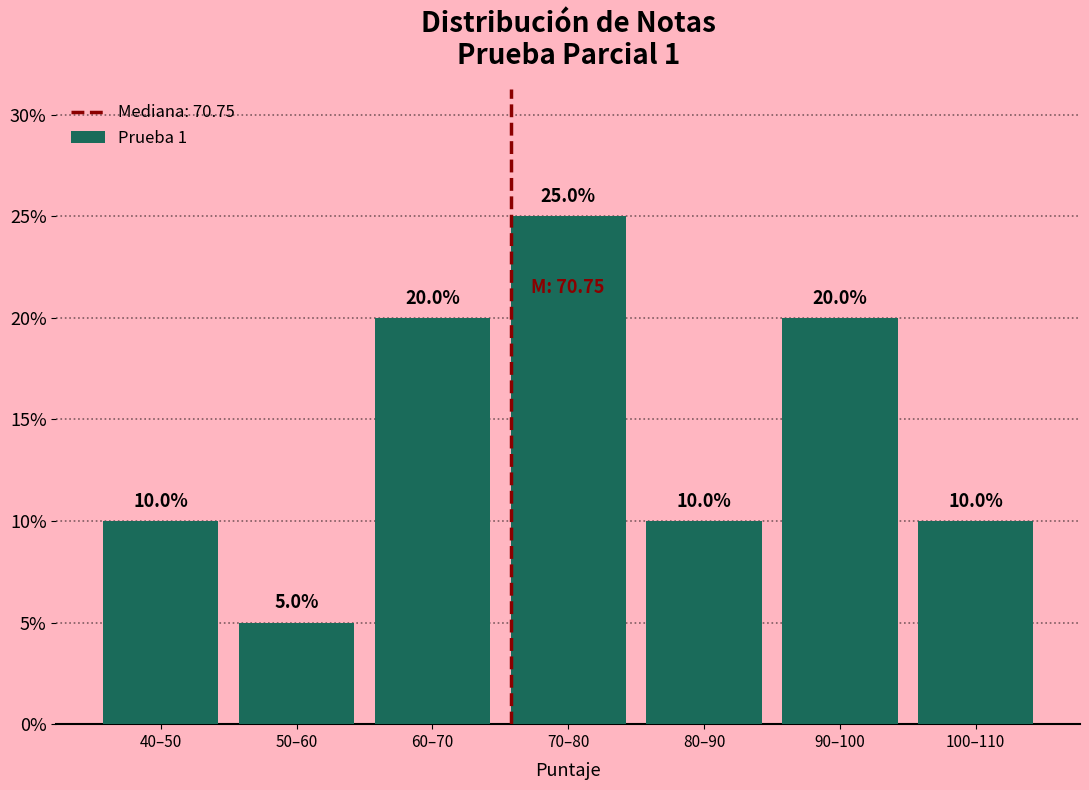

Reading right to left, extract all data points from this chart.

10	20	10	25	20	5	10